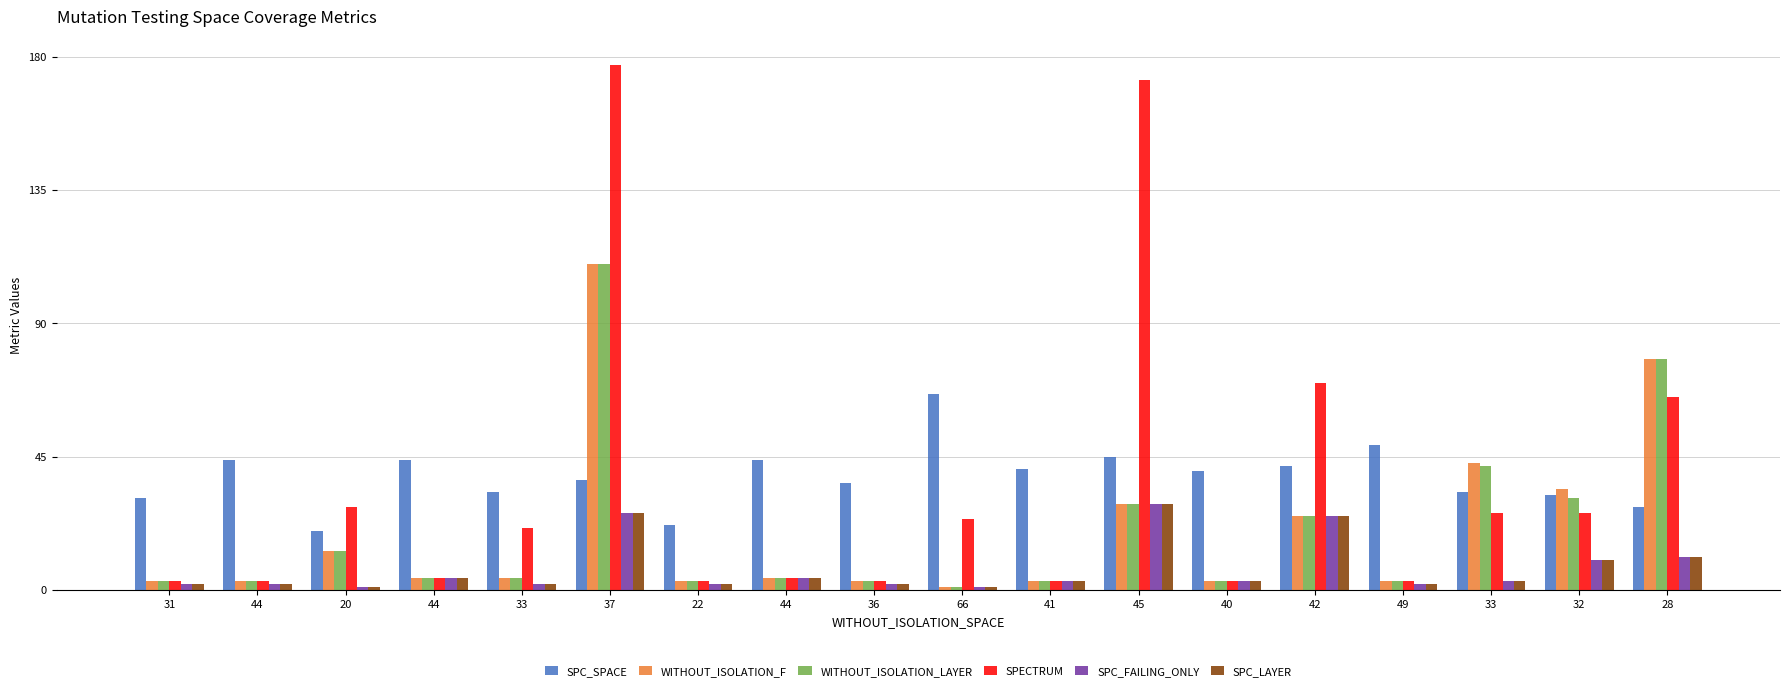

What is the label of the 15th bar from the right?

44